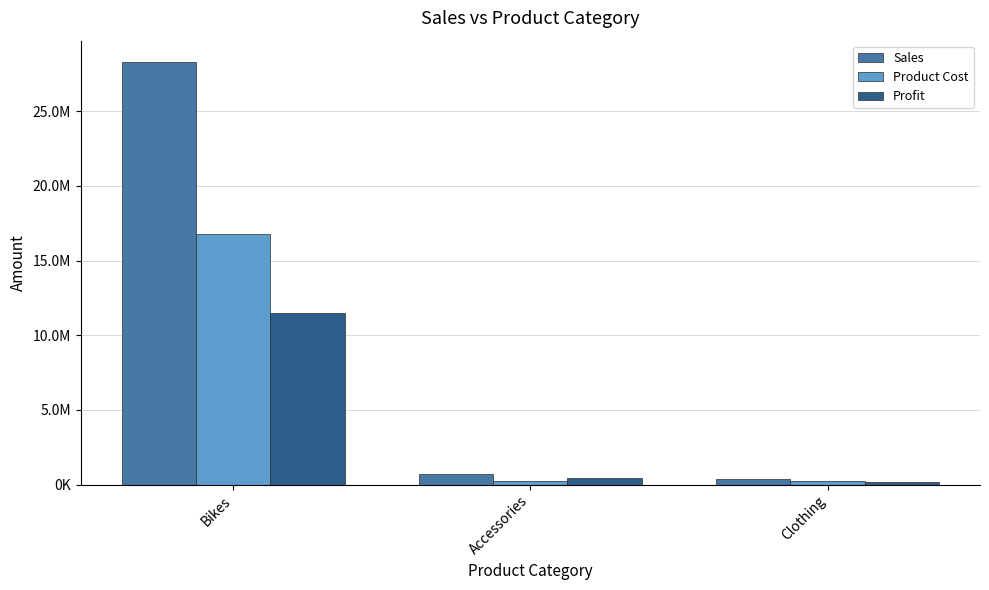

What is the greatest value displayed?

28318144.7